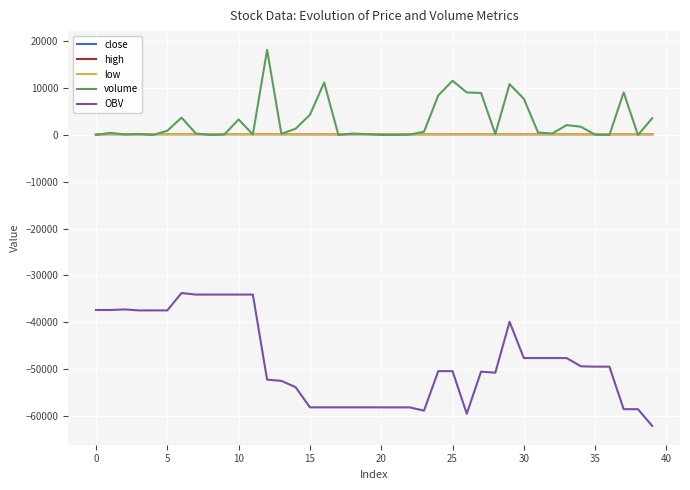

True or false: OBV and close cross at least once.

False